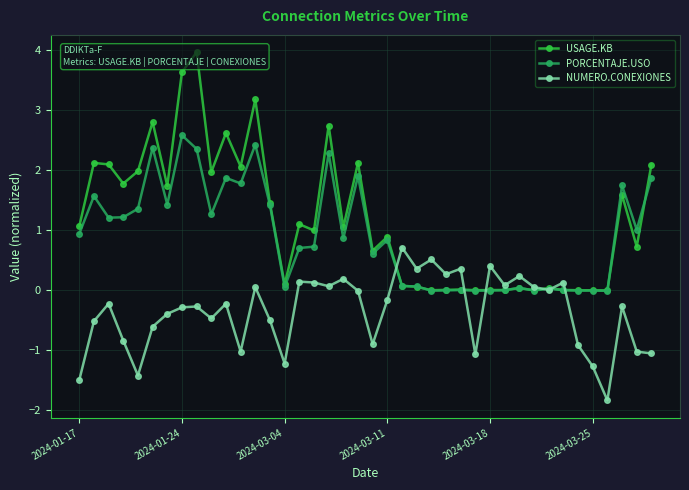

What is the sum of all PORCENTAJE.USO values?

36.3